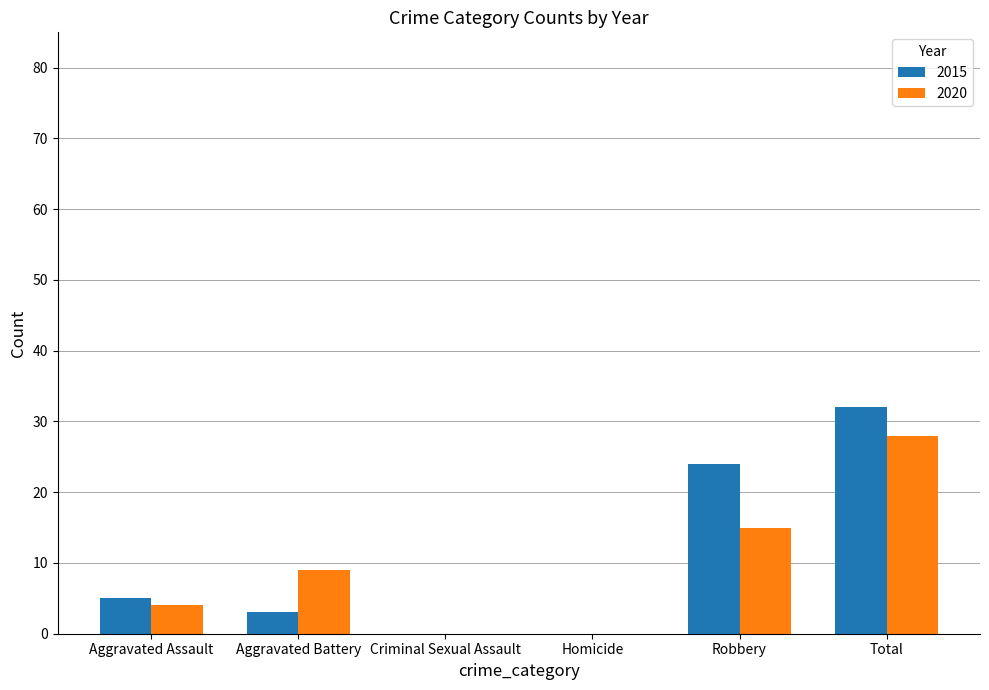

Between Aggravated Assault and Total, which series saw the biggest shift?

2015